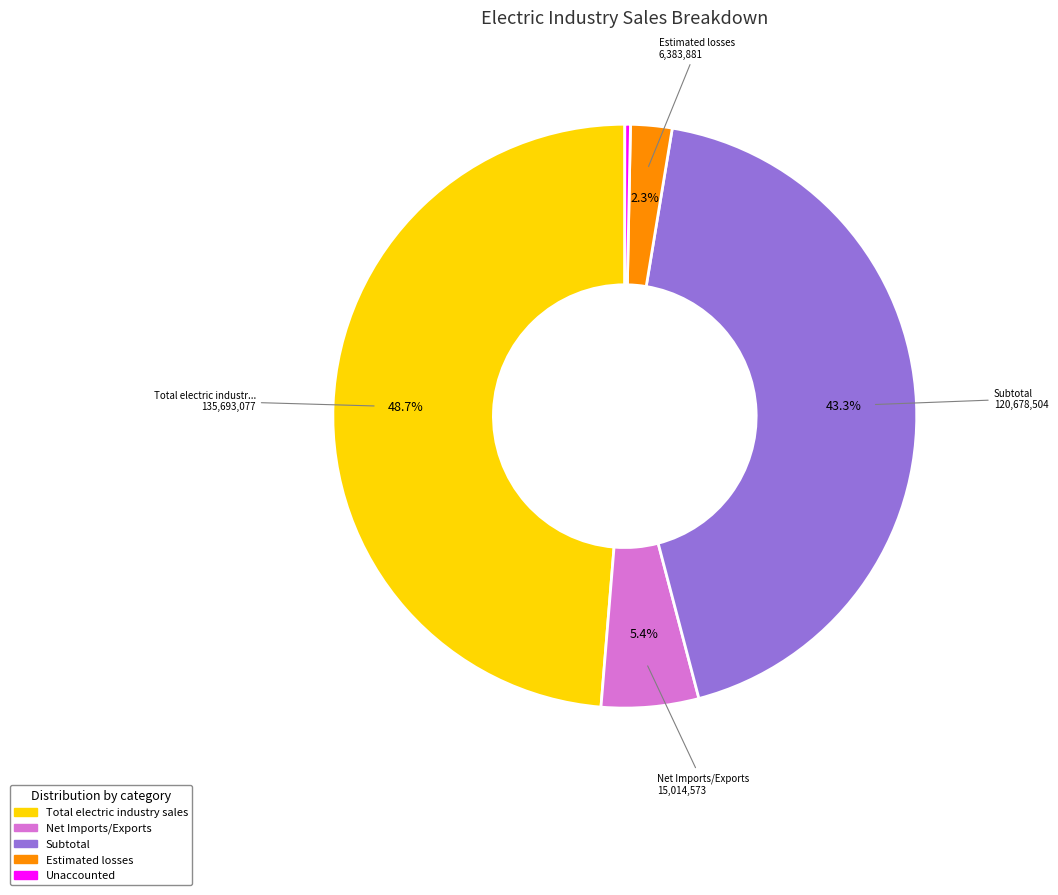

Does any single category account for the majority?

No